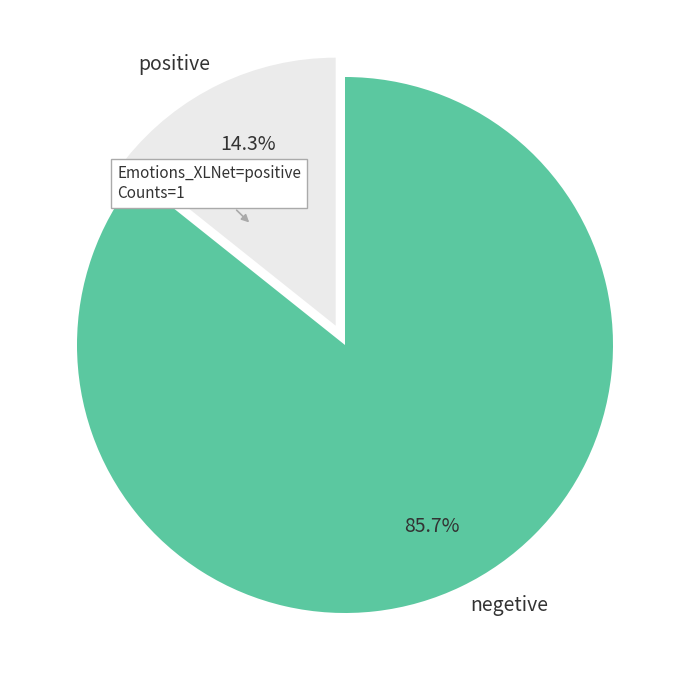

Between negetive and positive, which is larger?

negetive